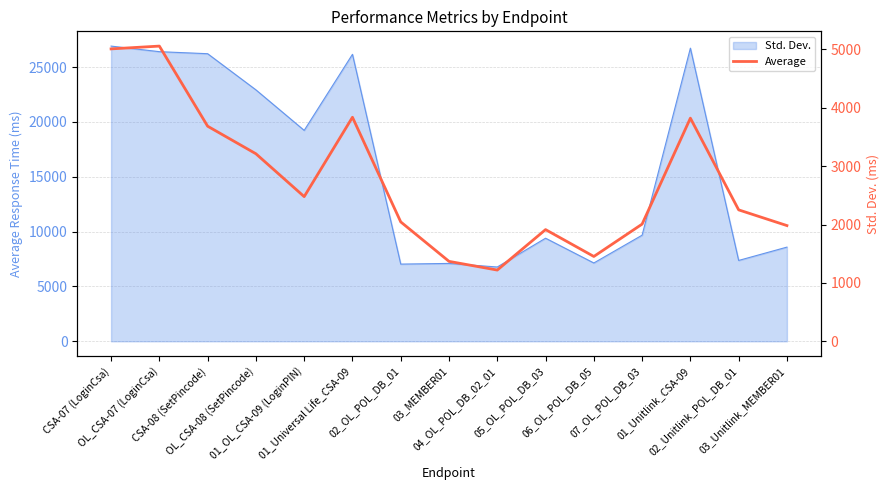

Which has a higher value, OL_CSA-07 (LoginCsa) or 01_Universal Life_CSA-09?

OL_CSA-07 (LoginCsa)